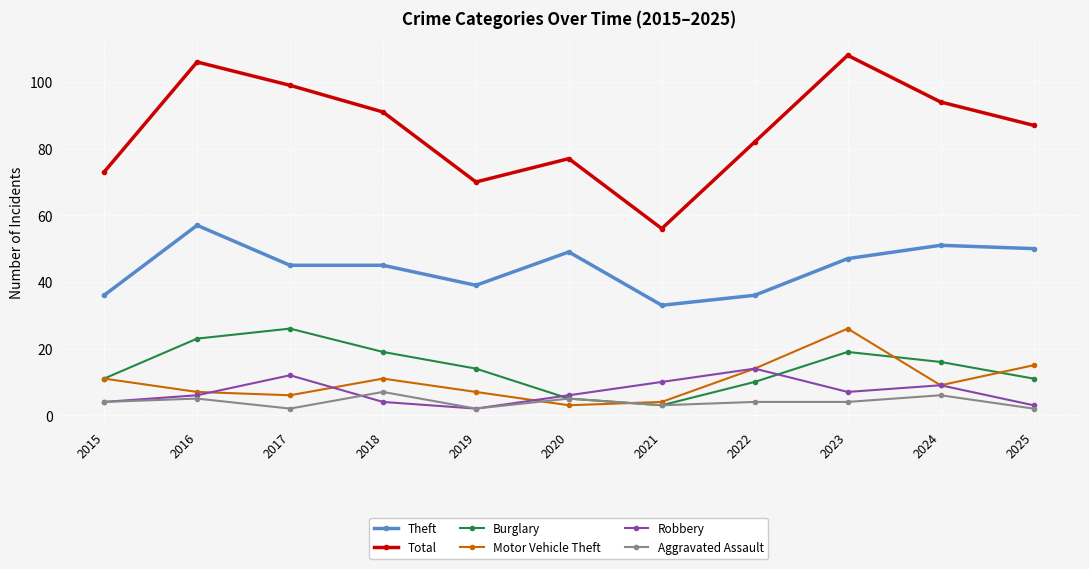

What is the total value across all series at 2024?

185